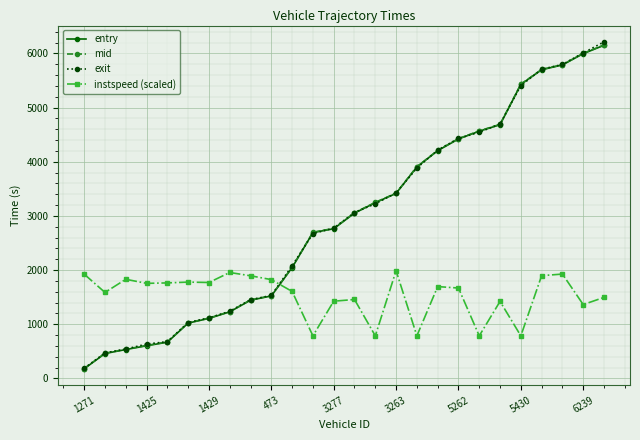

What is the value of the exit point at the 24th from the left?

5797.1